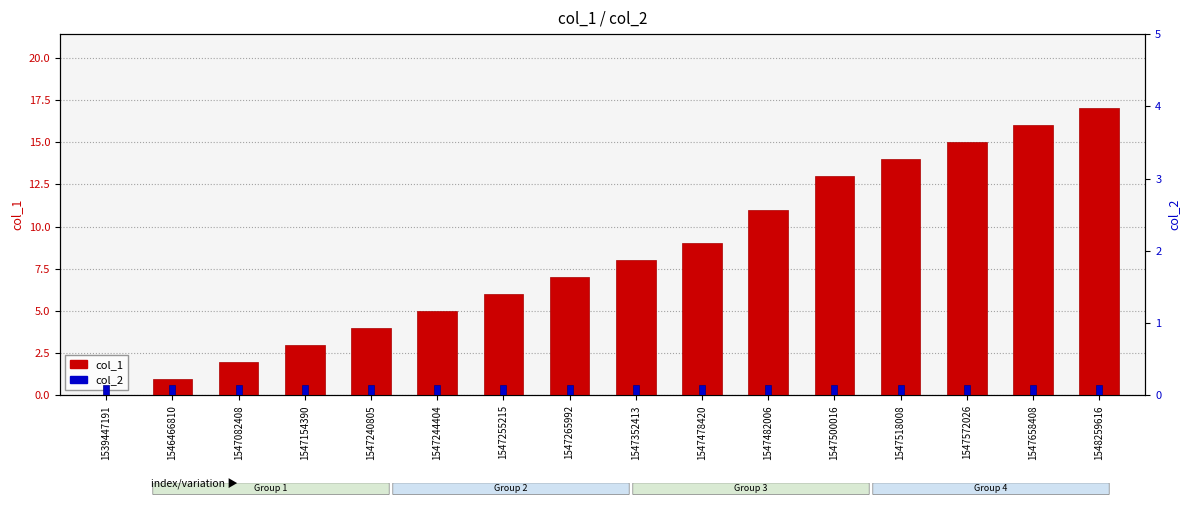

What is the sum of all col_2 values?

2.4